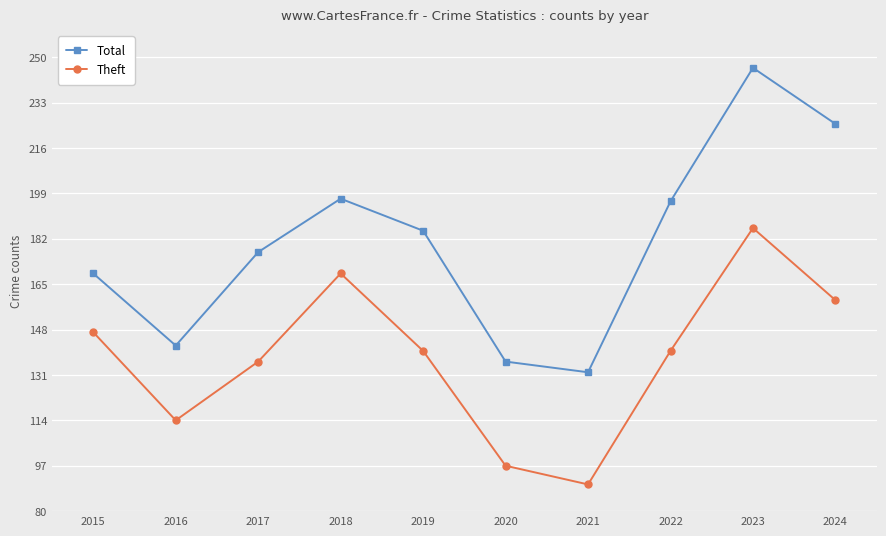

What is the difference between the Theft values at 2016 and 2021?

24